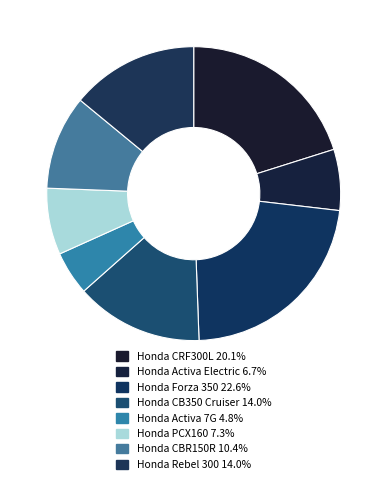

Approximately how many times larger is the value at Honda Forza 350 compared to Honda CBR150R?

2.2